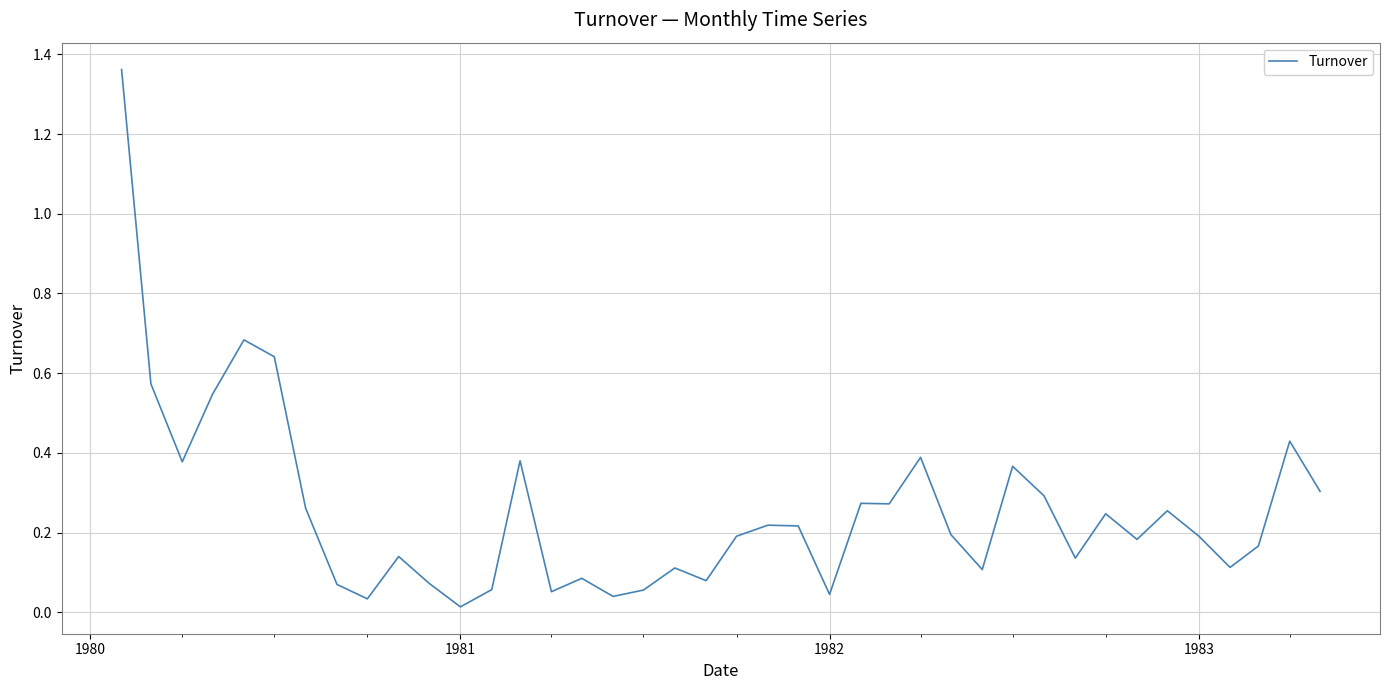

What is the difference between the maximum and minimum values?

1.3